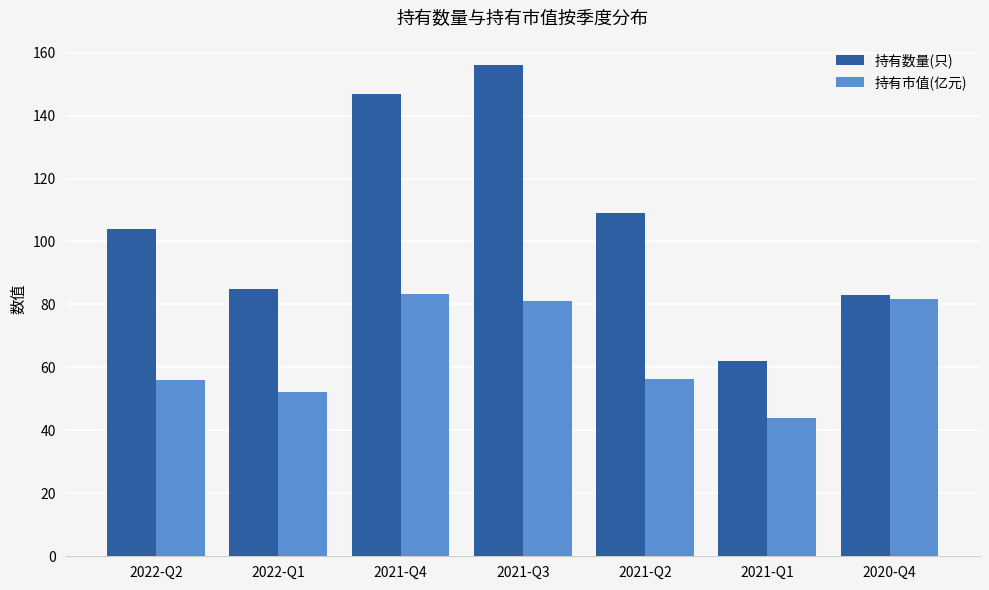

True or false: 持有数量(只) has a value of 138.1 at 2022-Q2.

False